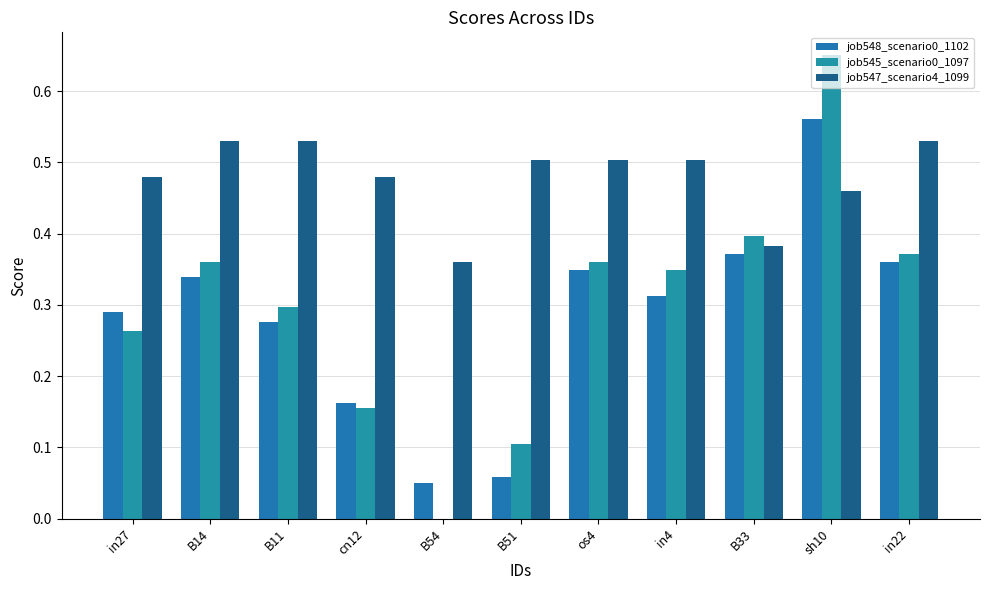

At which label is job545_scenario0_1097 closest to 0?

B54